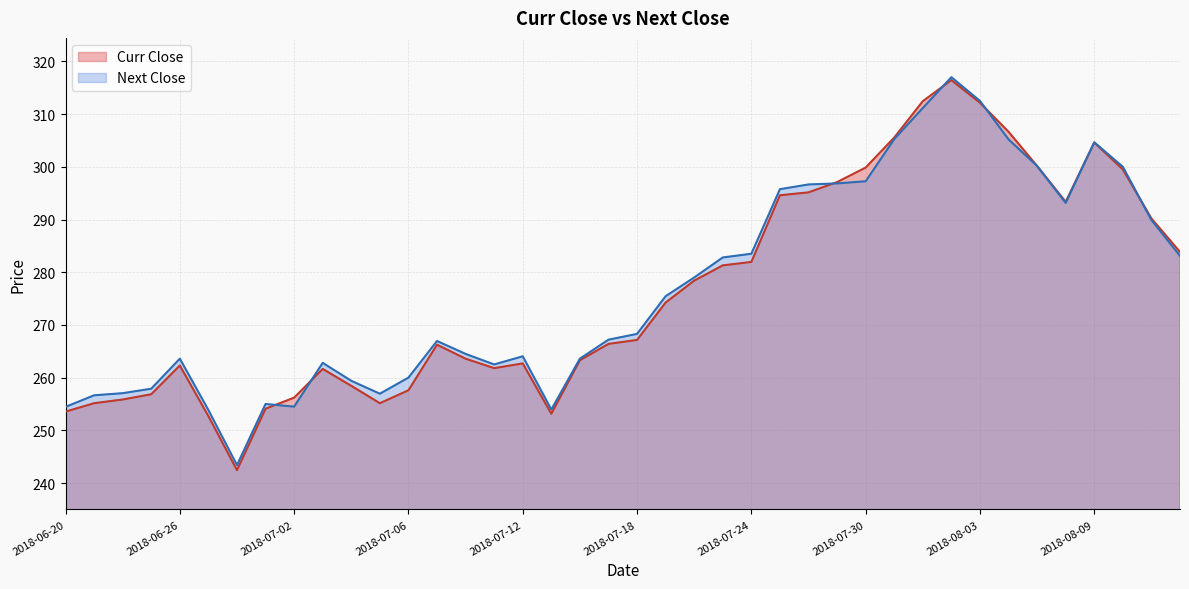

What is the sum of all Curr Close values?

11053.9